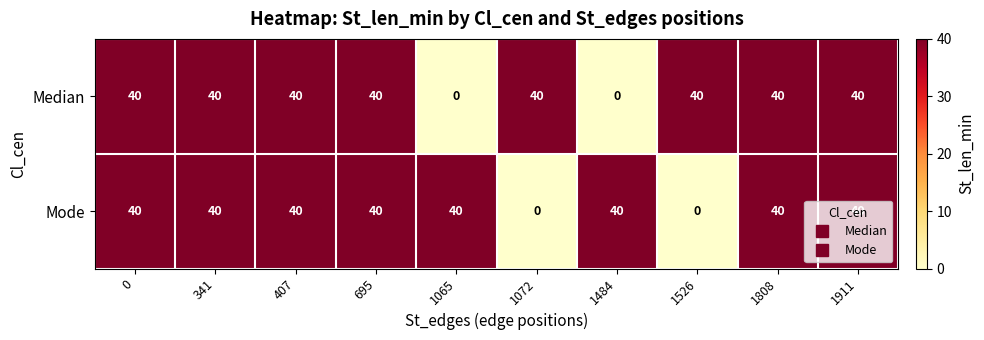

What is the greatest value displayed?

40